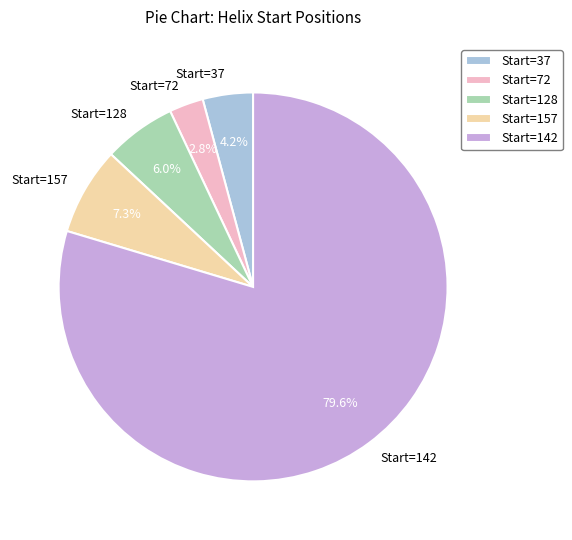

How many slices are in this pie chart?

5